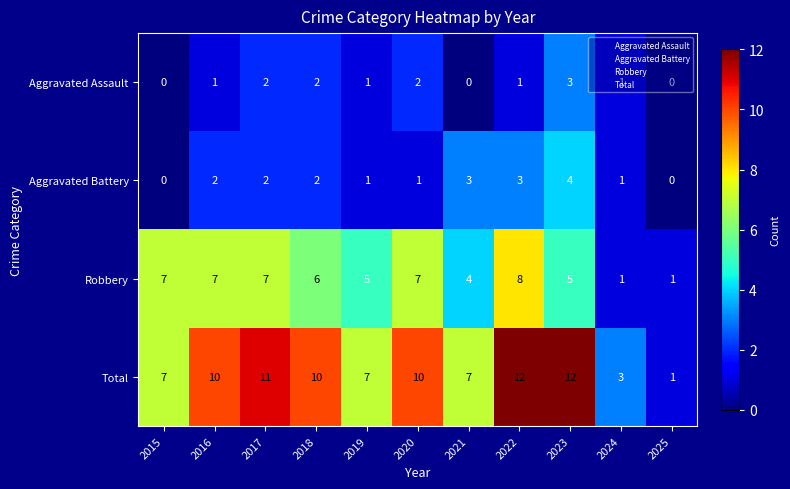

Is the value of Aggravated Assault at 2017 greater than the value of Aggravated Battery at 2022?

No